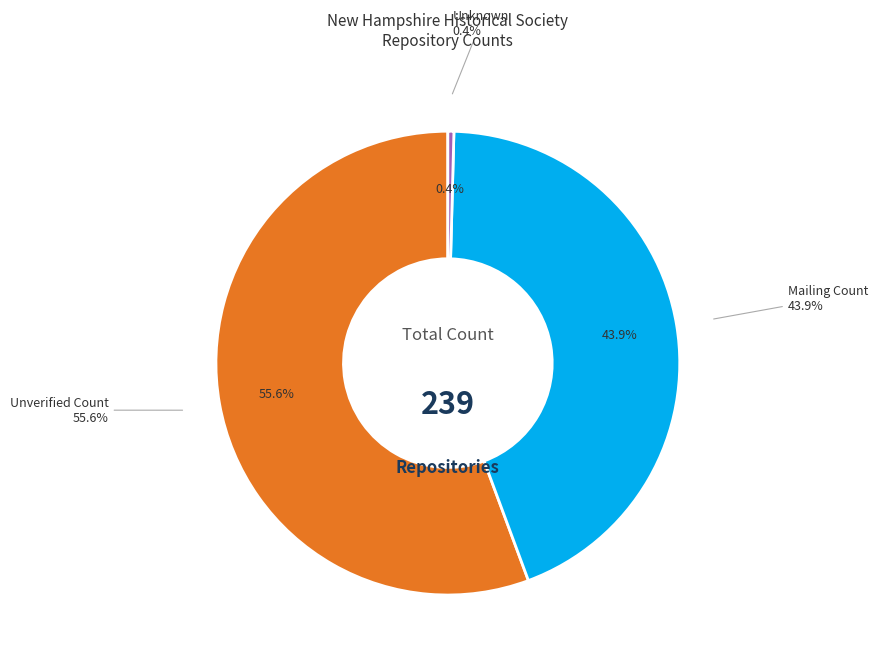

Is it true that Storage Facility Count is 1% of the pie?

False